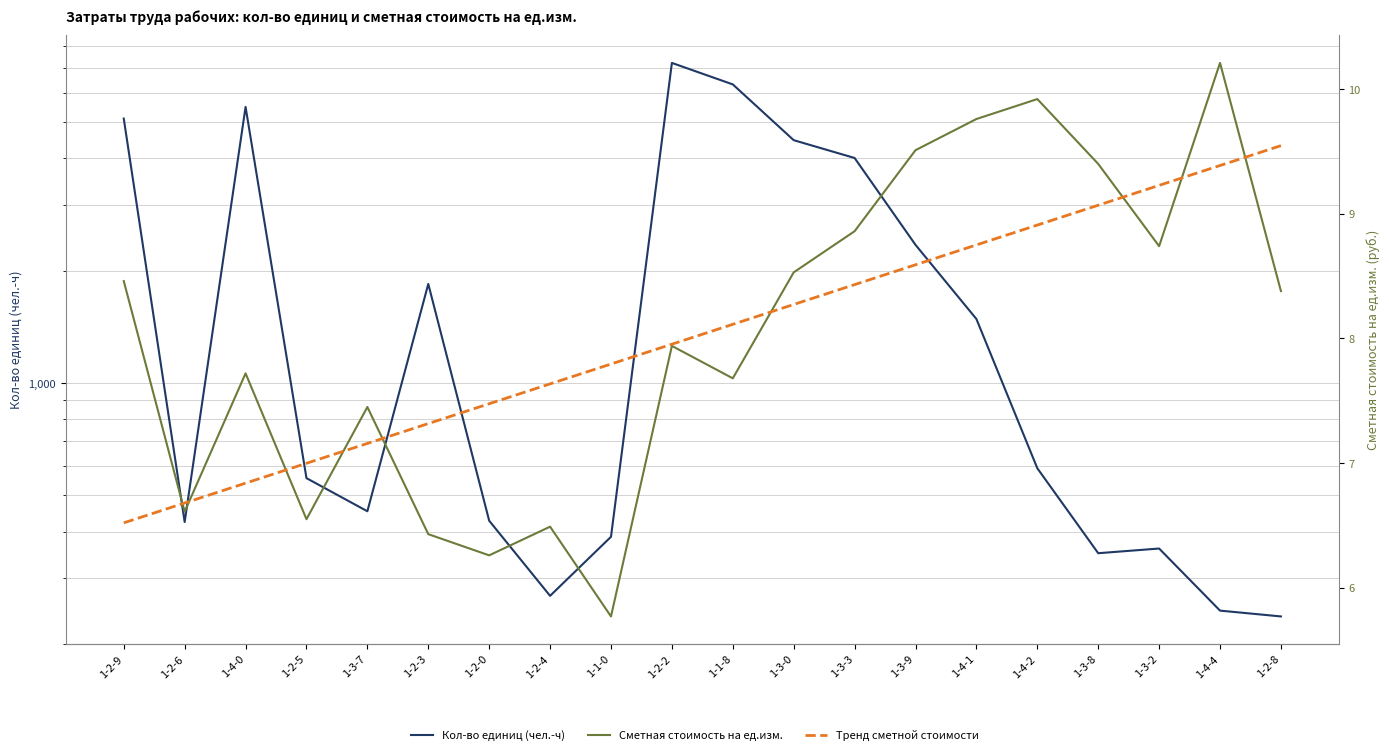

Reading left to right, extract all data points from this chart.

Кол-во единиц (чел.-ч): 1-2-9=5112.1	1-2-6=424.4	1-4-0=5493.3	1-2-5=556.3	1-3-7=453.4	1-2-3=1843.2	1-2-0=427.8	1-2-4=269.1	1-1-0=387.4	1-2-2=7206.9	1-1-8=6312.4	1-3-0=4474.6	1-3-3=4008.7	1-3-9=2345.9	1-4-1=1484.7	1-4-2=591.3	1-3-8=350.1	1-3-2=360.3	1-4-4=245.7	1-2-8=237.0
Сметная стоимость на ед.изм.: 1-2-9=8.5	1-2-6=6.6	1-4-0=7.7	1-2-5=6.5	1-3-7=7.5	1-2-3=6.4	1-2-0=6.3	1-2-4=6.5	1-1-0=5.8	1-2-2=7.9	1-1-8=7.7	1-3-0=8.5	1-3-3=8.9	1-3-9=9.5	1-4-1=9.8	1-4-2=9.9	1-3-8=9.4	1-3-2=8.7	1-4-4=10.2	1-2-8=8.4
Тренд сметной стоимости: 1-2-9=6.5	1-2-6=6.7	1-4-0=6.8	1-2-5=7.0	1-3-7=7.2	1-2-3=7.3	1-2-0=7.5	1-2-4=7.6	1-1-0=7.8	1-2-2=8.0	1-1-8=8.1	1-3-0=8.3	1-3-3=8.4	1-3-9=8.6	1-4-1=8.8	1-4-2=8.9	1-3-8=9.1	1-3-2=9.2	1-4-4=9.4	1-2-8=9.5